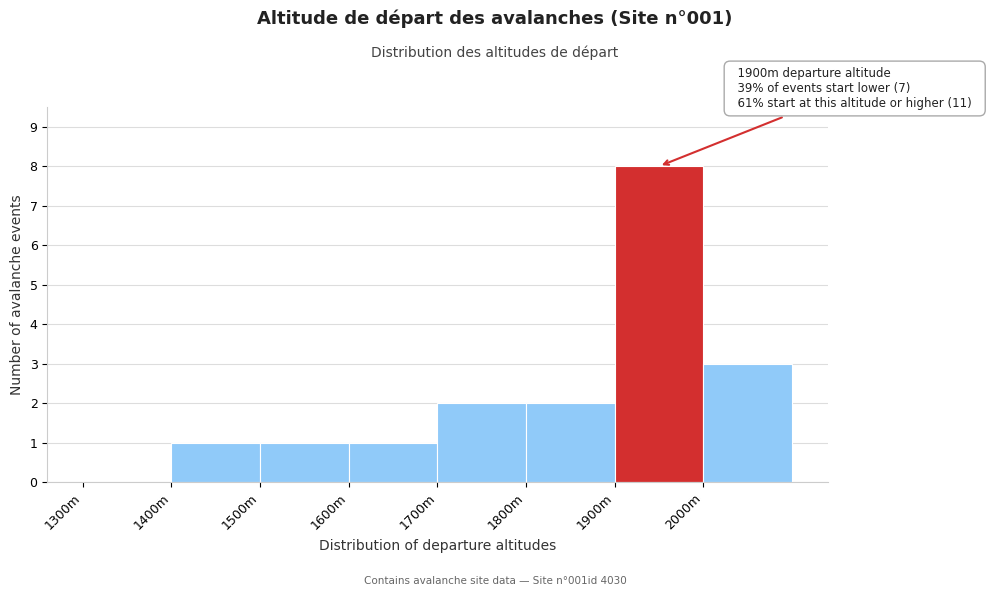

Reading right to left, what are all the values shown in this chart?

2000m=3	1900m=8	1800m=2	1700m=2	1600m=1	1500m=1	1400m=1	1300m=0